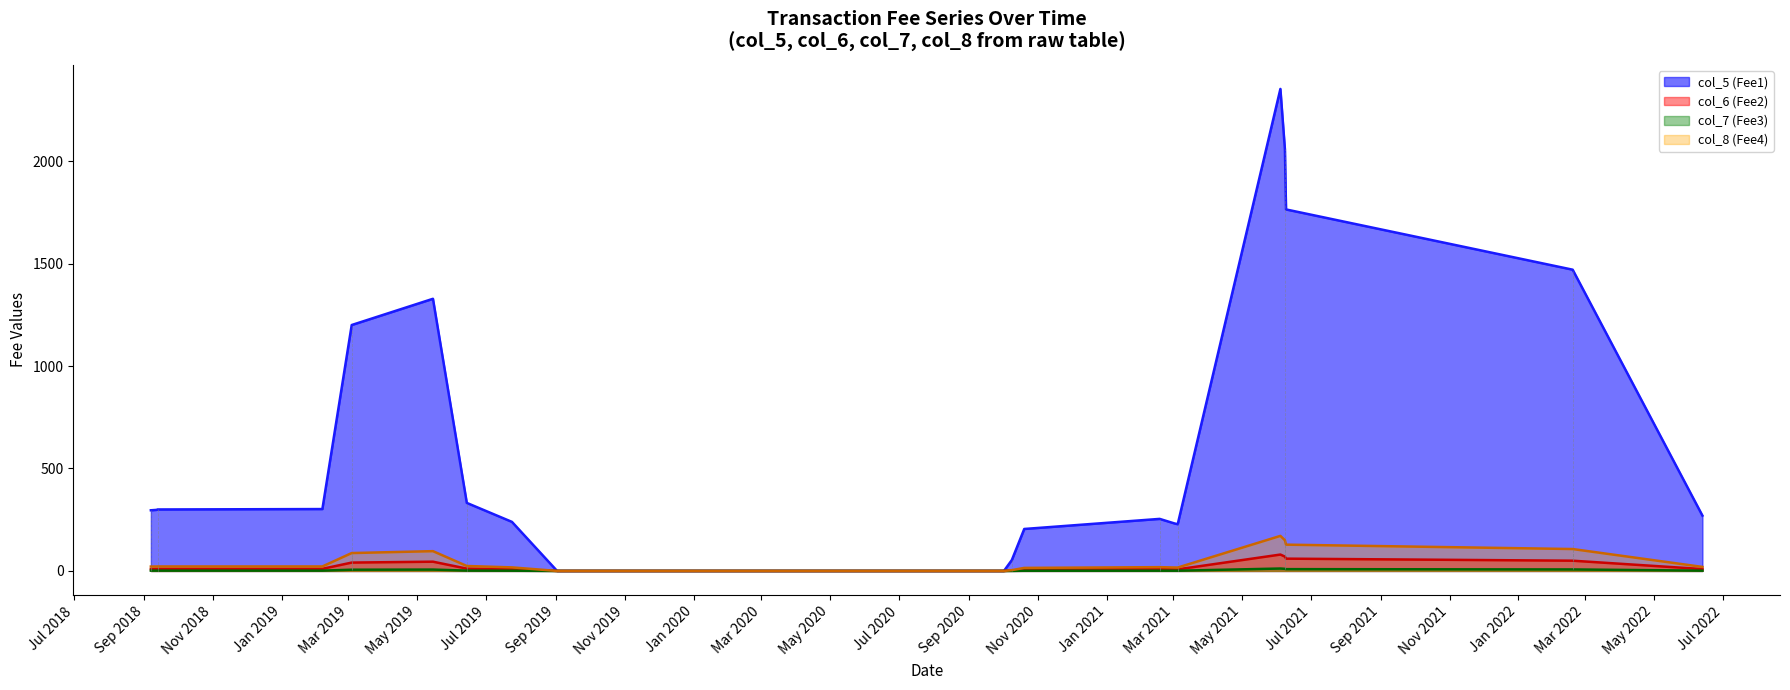

What is the greatest value displayed?

2352.0